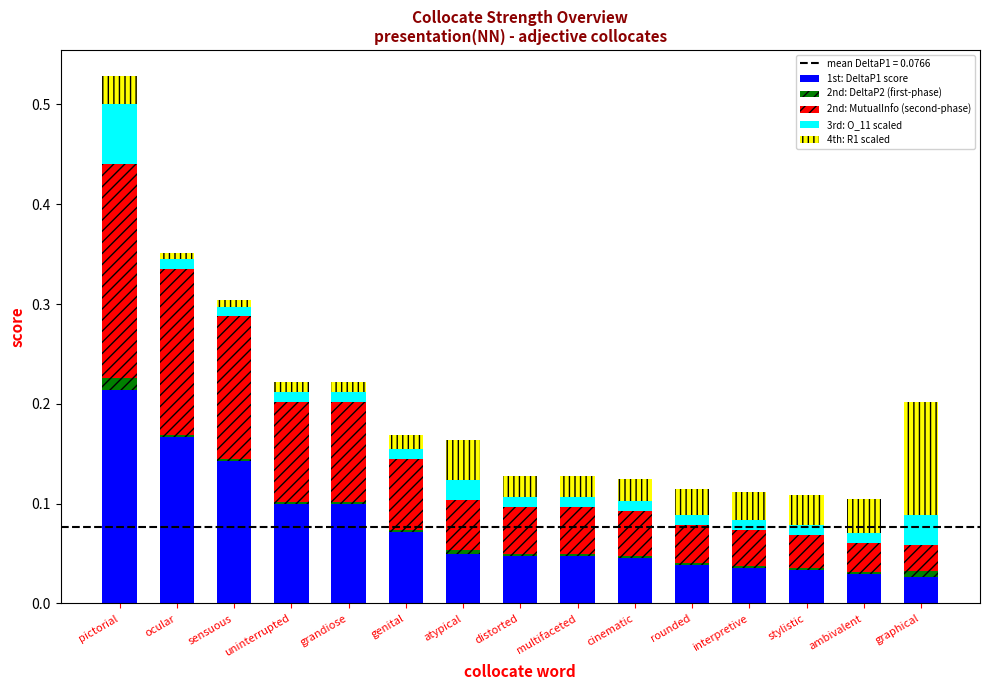

Which category has the highest value in the 1st: DeltaP1 score series?

pictorial